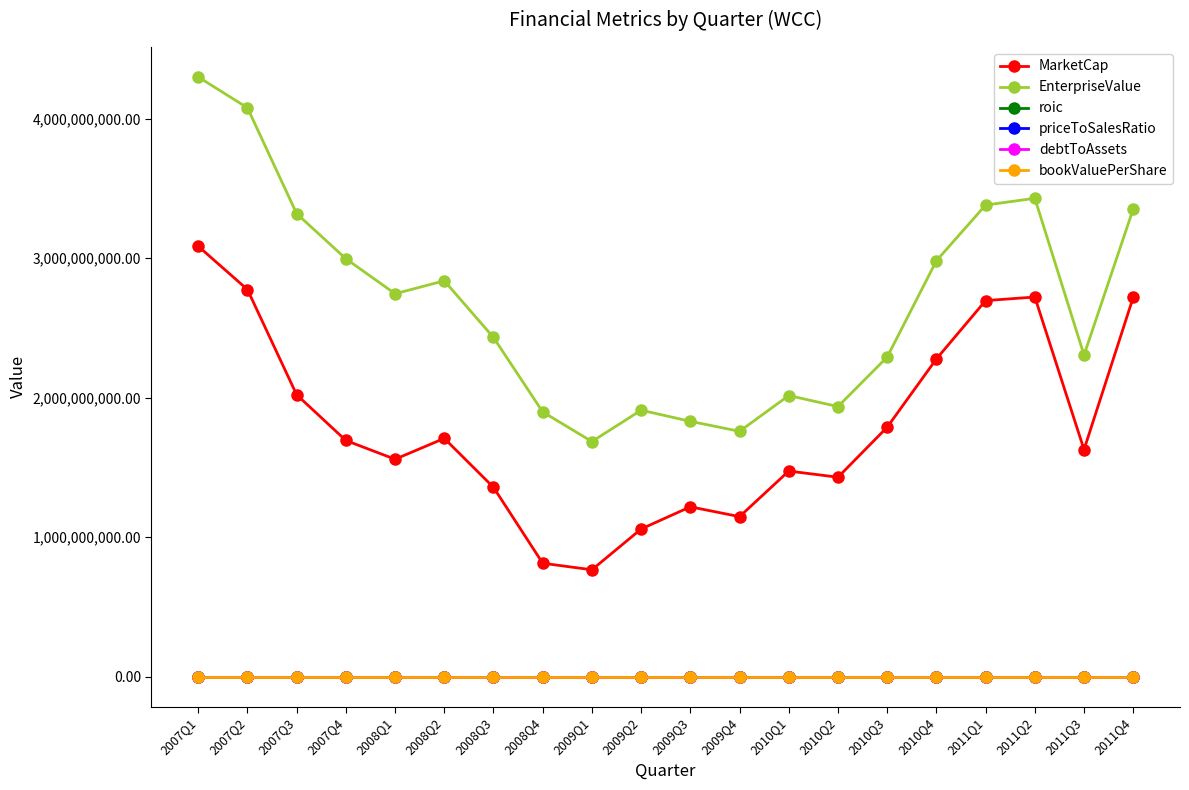

Which series changed the most between 2009Q1 and 2009Q2?

MarketCap